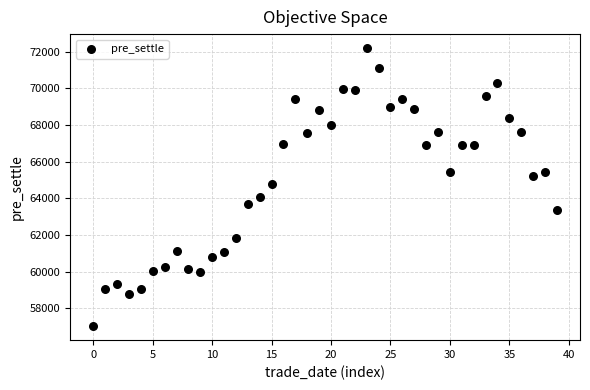

What is the range of Y values (max minus min)?

15160